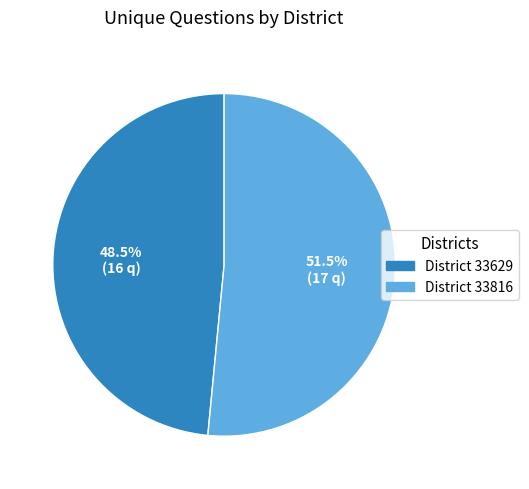

Which slice is the smallest?

District 33629